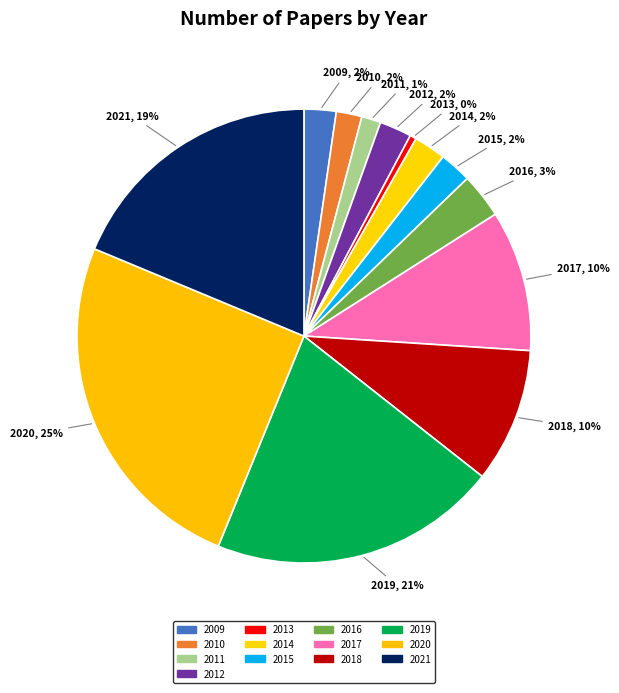

Which category has the smallest portion of the pie?

2013